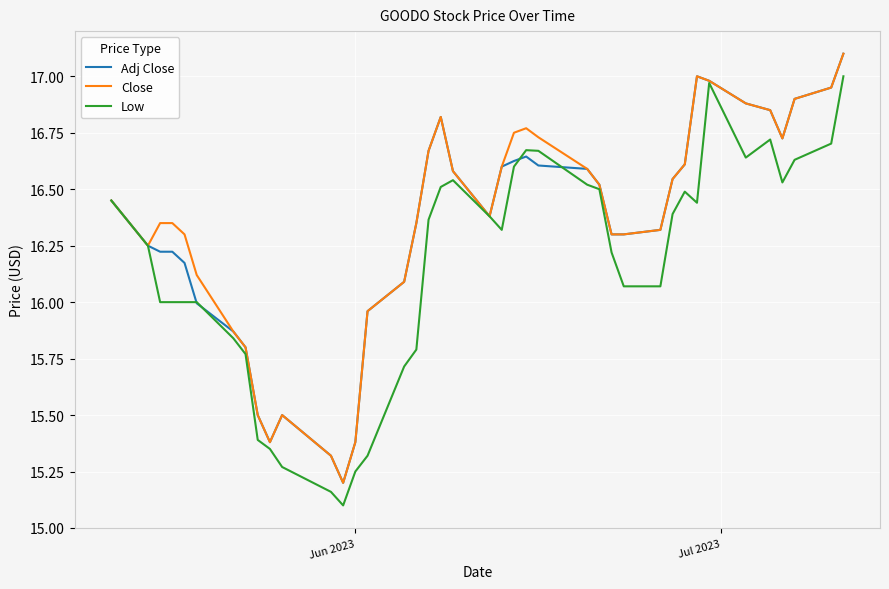

How many values in the Close series exceed 16?

31